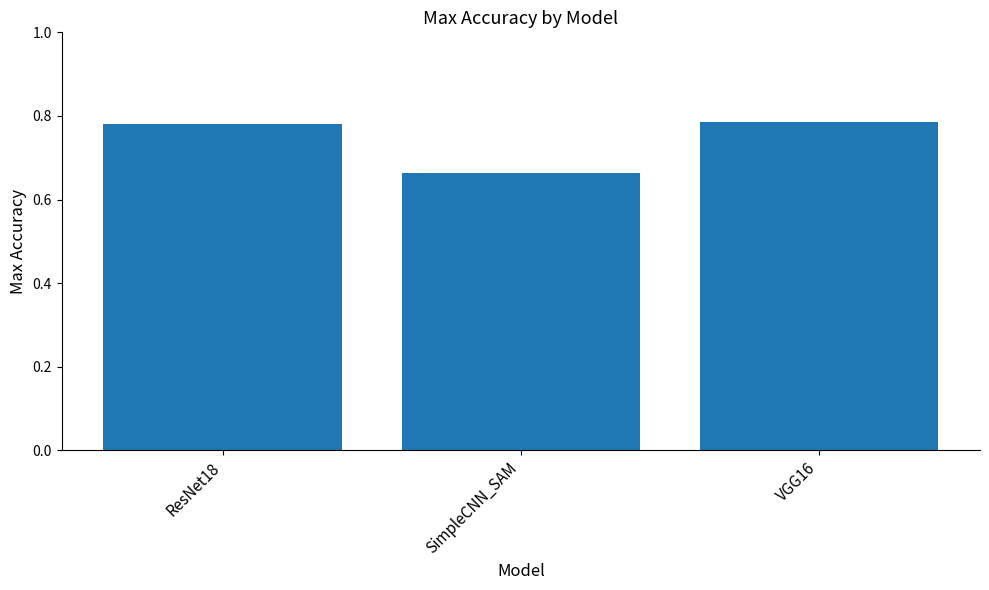

Which has a higher value, VGG16 or SimpleCNN_SAM?

VGG16